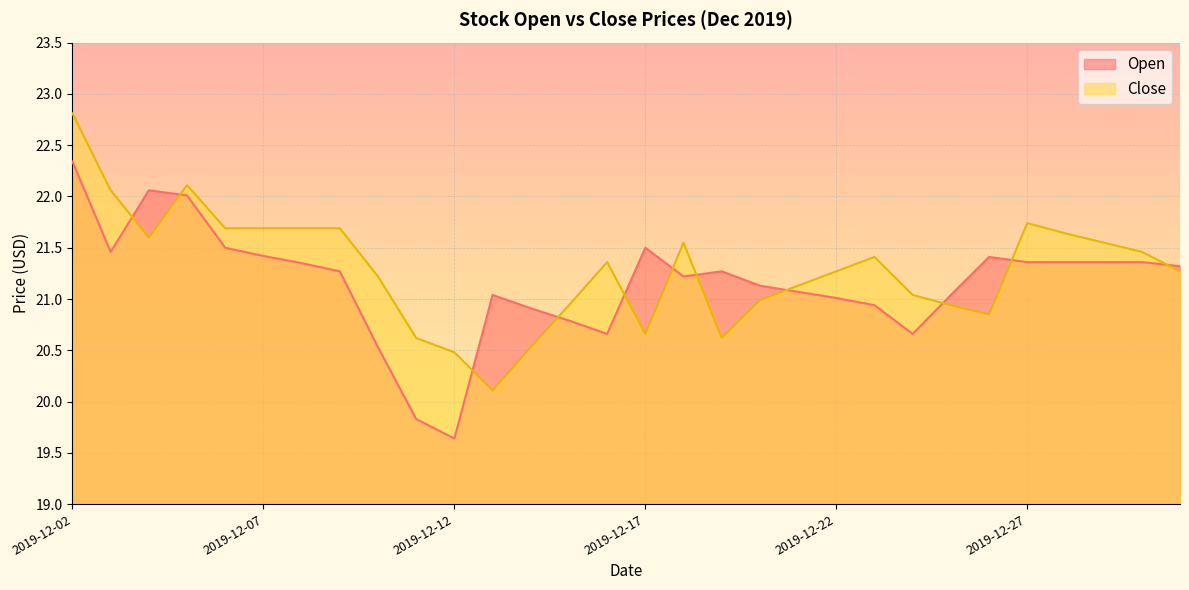

What is the value of the Close point at the 17th from the left?

21.6